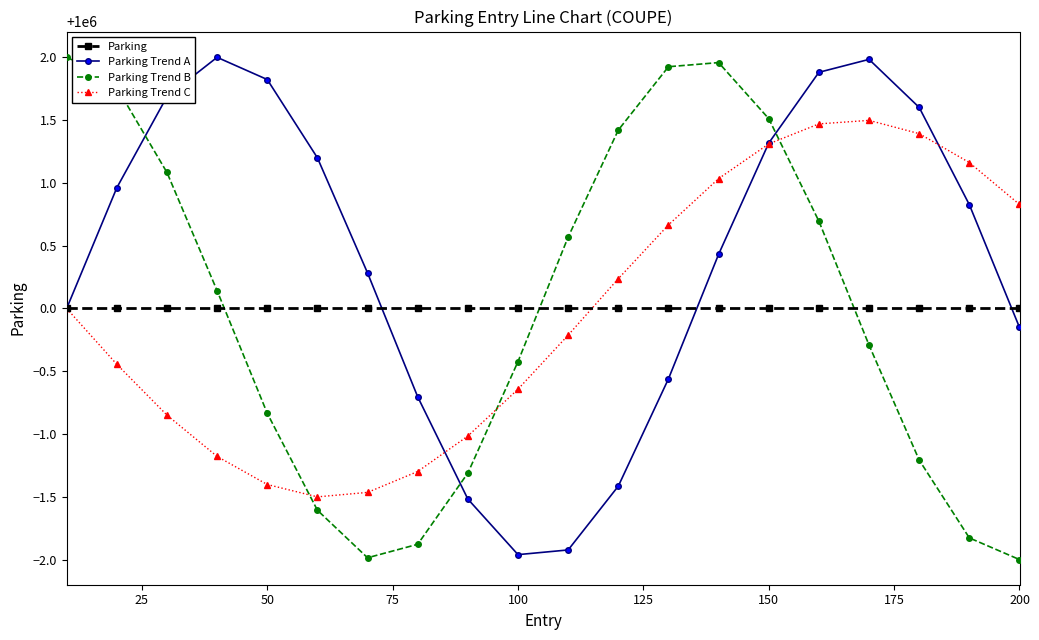

How many intersections are there between Parking Trend B and Parking Trend C?

3